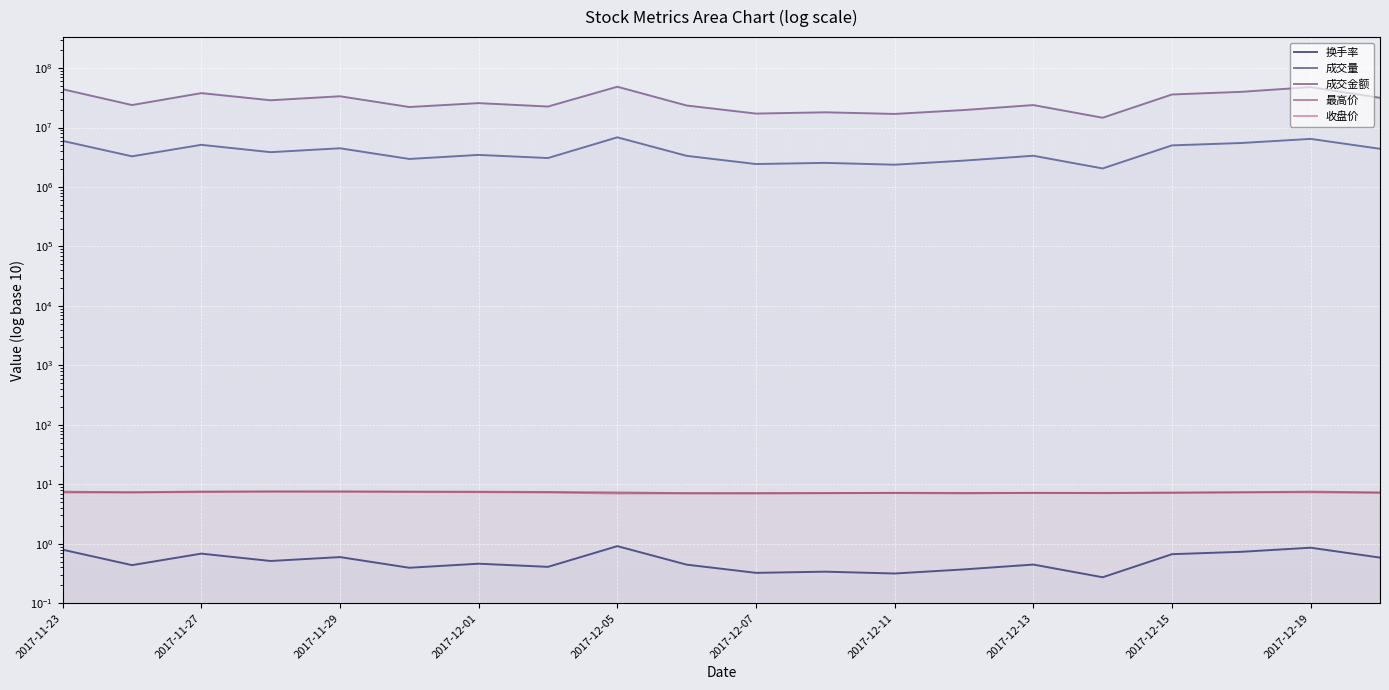

True or false: 成交量 and 收盘价 intersect in this chart.

False